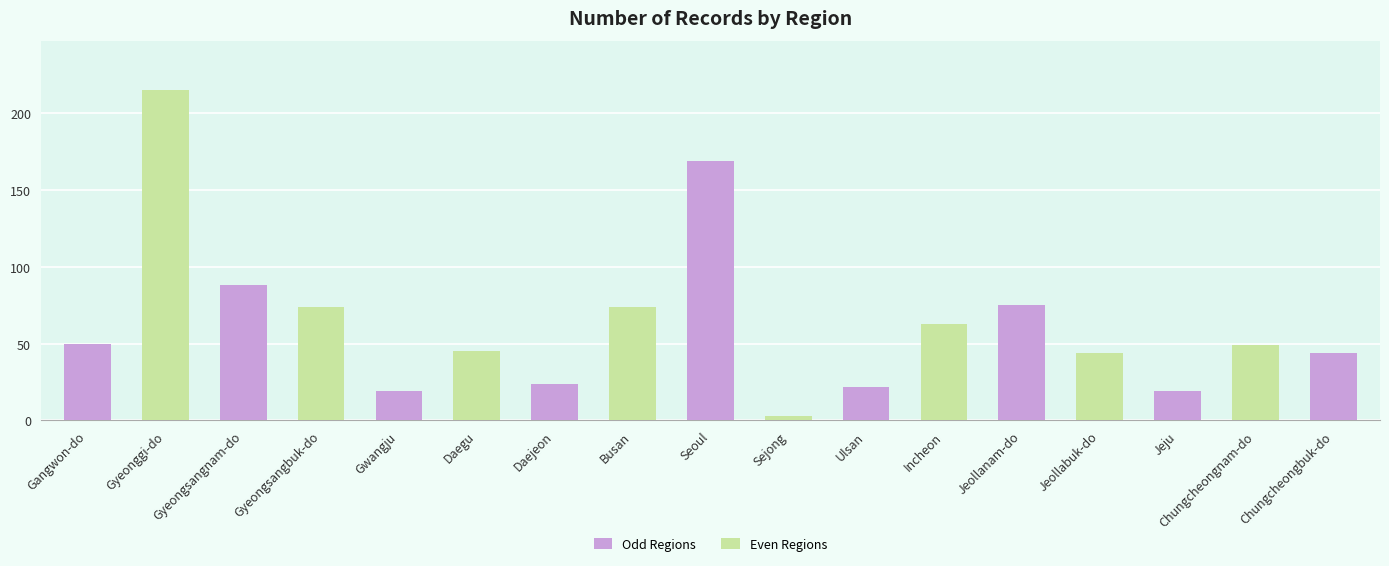

At which label does the data first exceed 49?

Gangwon-do